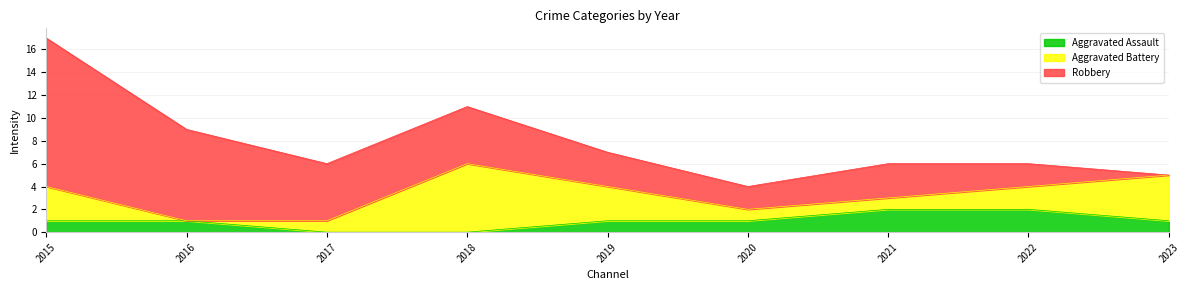

What are all the series names shown in the legend?

Aggravated Assault, Aggravated Battery, Robbery